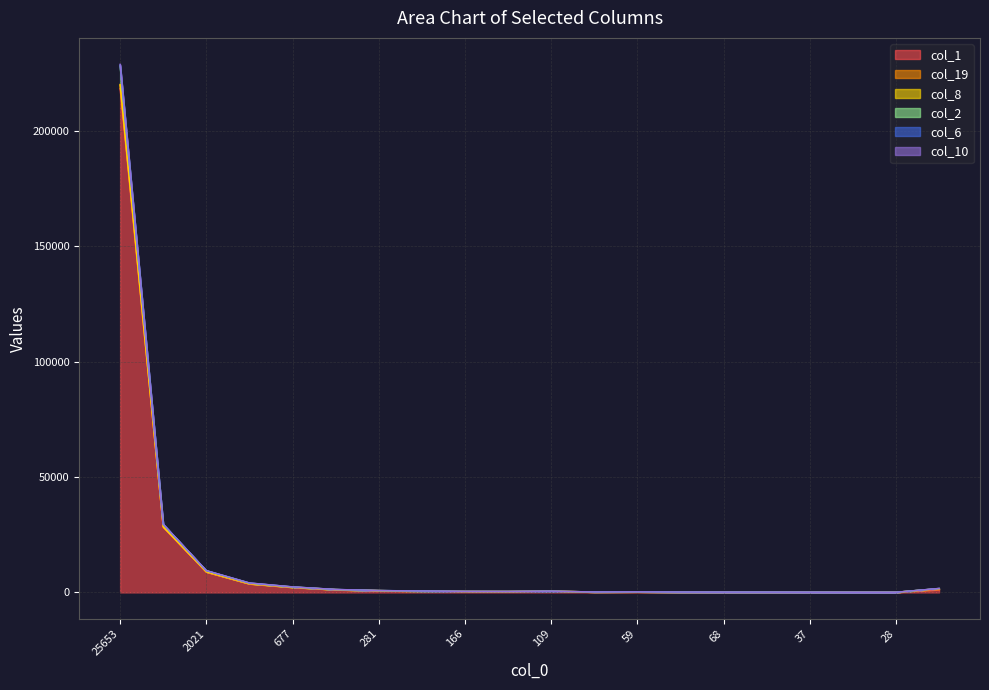

At which category is the sum across all series the highest?

25653